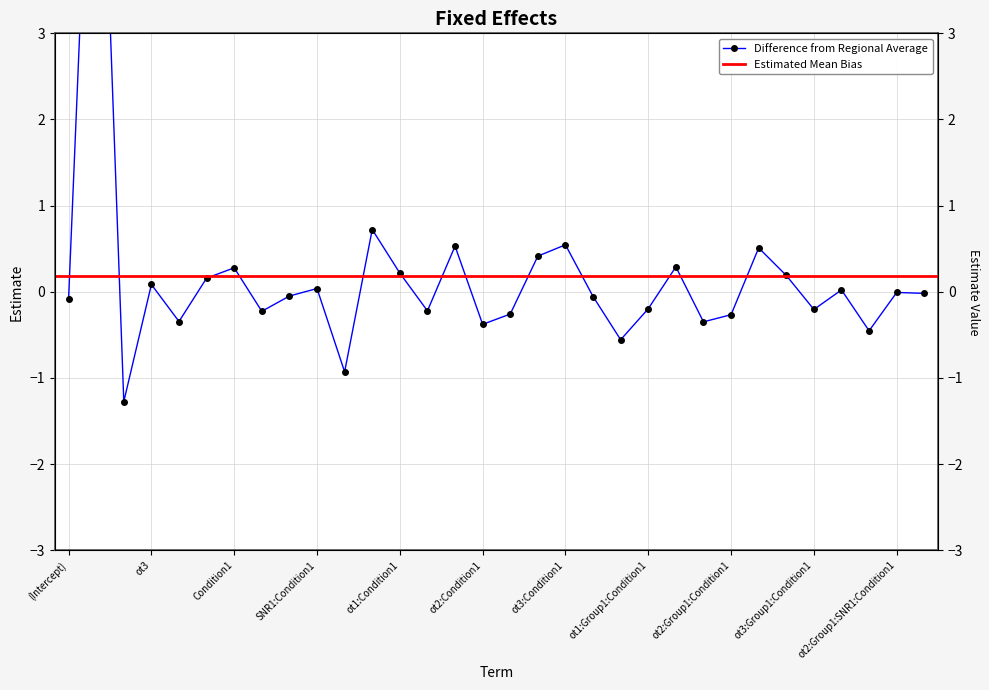

List the labels in order of value, largest first.

ot1, ot1:SNR1, ot3:Condition1, ot2:SNR1, ot2:SNR1:Condition1, ot3:SNR1, ot1:SNR1:Condition1, Condition1, ot1:Condition1, ot3:Group1:SNR1, SNR1, ot3, SNR1:Condition1, ot3:SNR1:Condition1, ot2:Group1:SNR1:Condition1, ot3:Group1:SNR1:Condition1, Group1:Condition1, Group1:SNR1:Condition1, (Intercept), ot1:Group1:Condition1, ot3:Group1:Condition1, ot2:Group1, Group1:SNR1, ot3:Group1, ot2:Group1:Condition1, Group1, ot2:Group1:SNR1, ot2:Condition1, ot1:Group1:SNR1:Condition1, ot1:Group1:SNR1, ot1:Group1, ot2